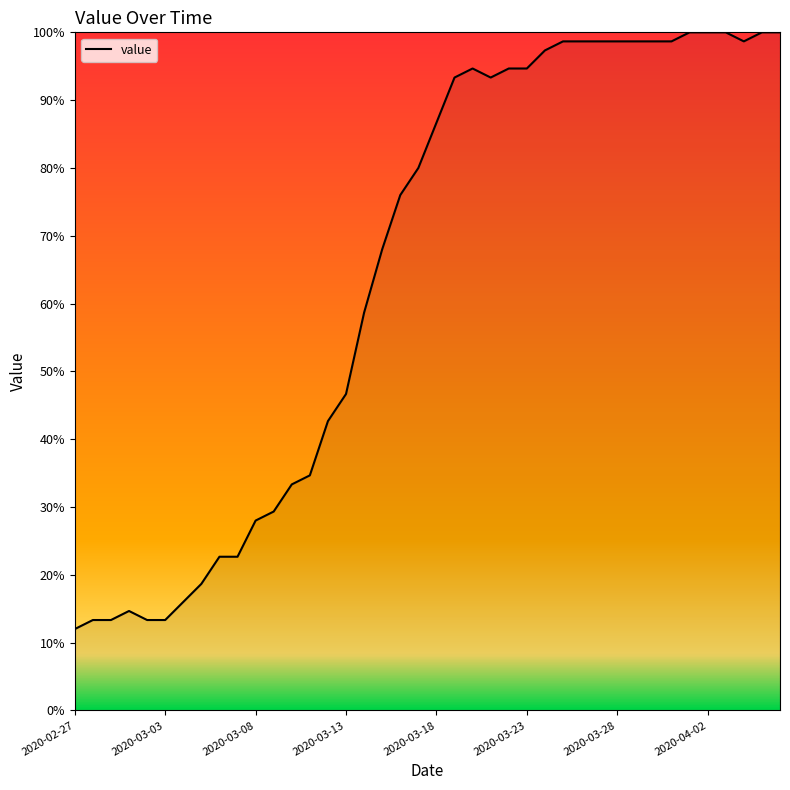

What is the maximum value shown in the chart?

100.0